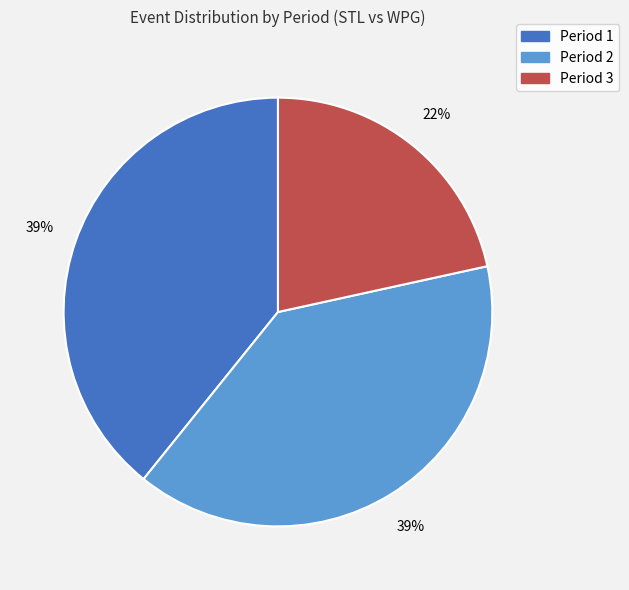

Which slice is the smallest?

Period 3